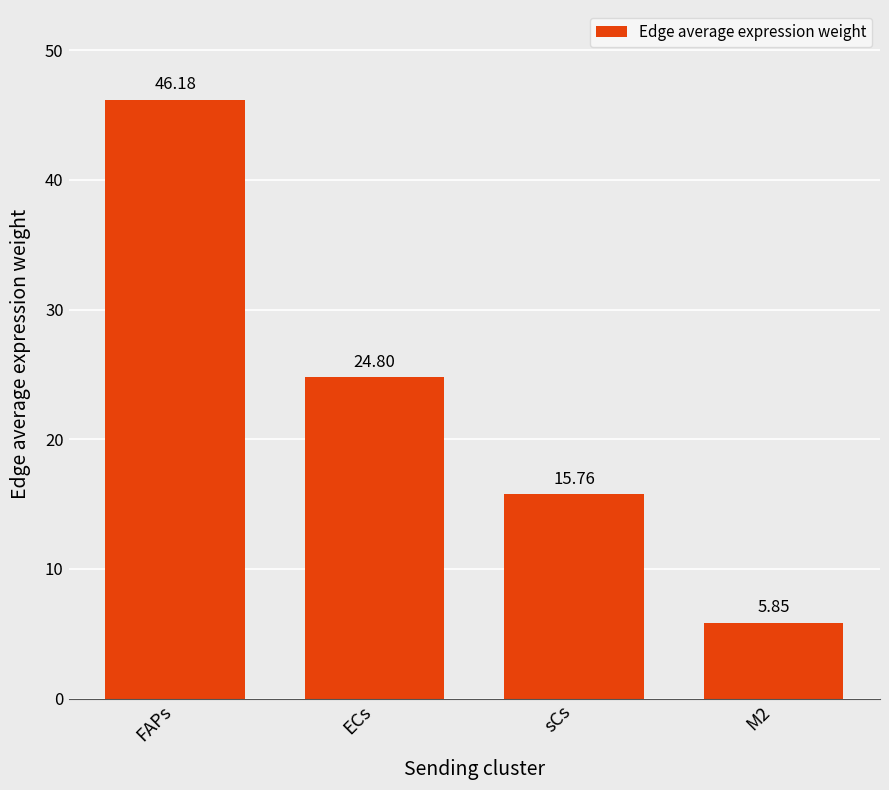

Which label corresponds to the smallest value in the chart?

M2